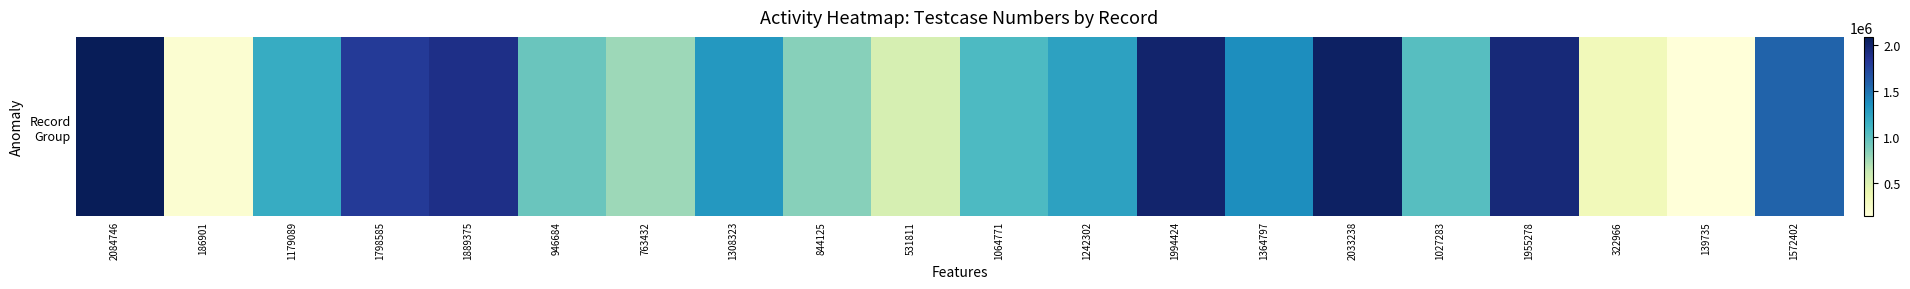

What is the ratio of the value at 322966 to the value at 1955278?

0.2